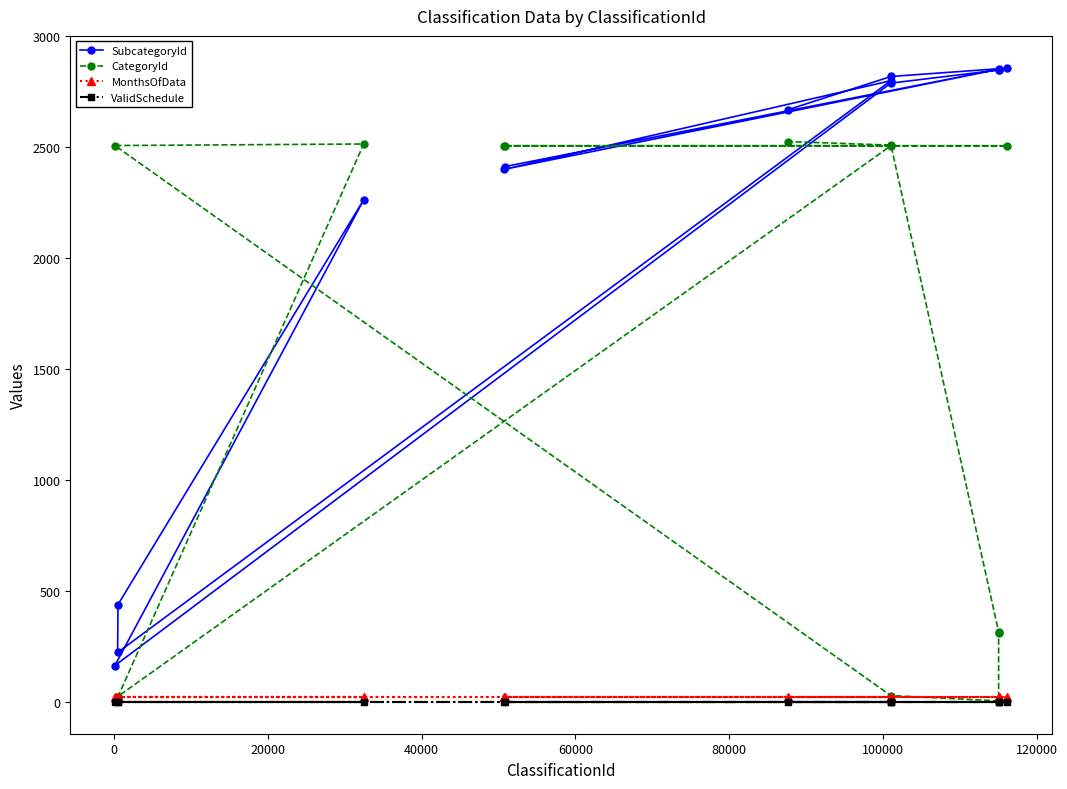

Reading left to right, extract all data points from this chart.

SubcategoryId: 2412	2858	2400	2799	224	440	2263	165	2788	2847	2846	2853	2818	2668
CategoryId: 2506	2506	2506	2506	25	25	2514	2507	30	6	313	316	2509	2525
MonthsOfData: 24	24	24	24	24	24	24	24	24	24	24	24	24	24
ValidSchedule: 1	1	1	1	1	1	1	1	1	1	1	1	1	1